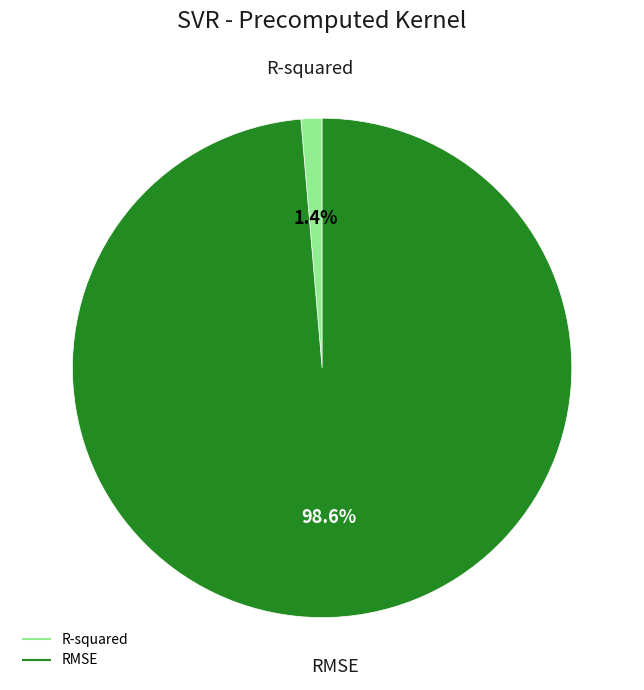

What is the smallest slice in the pie chart?

R-squared